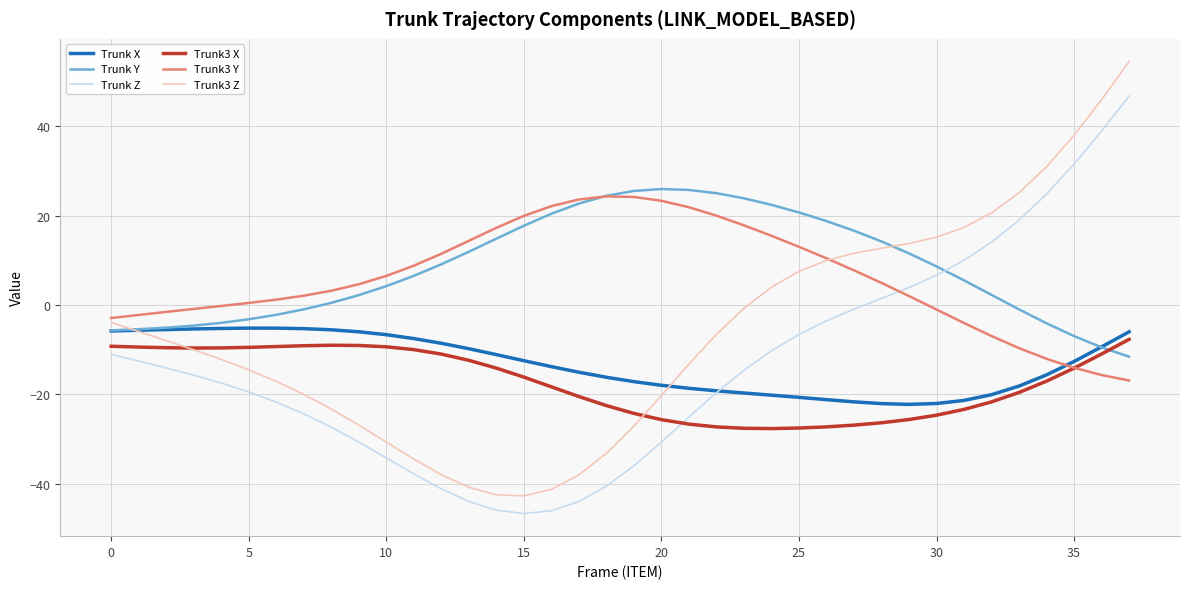

Which series has the widest spread of values?

Trunk3 Z